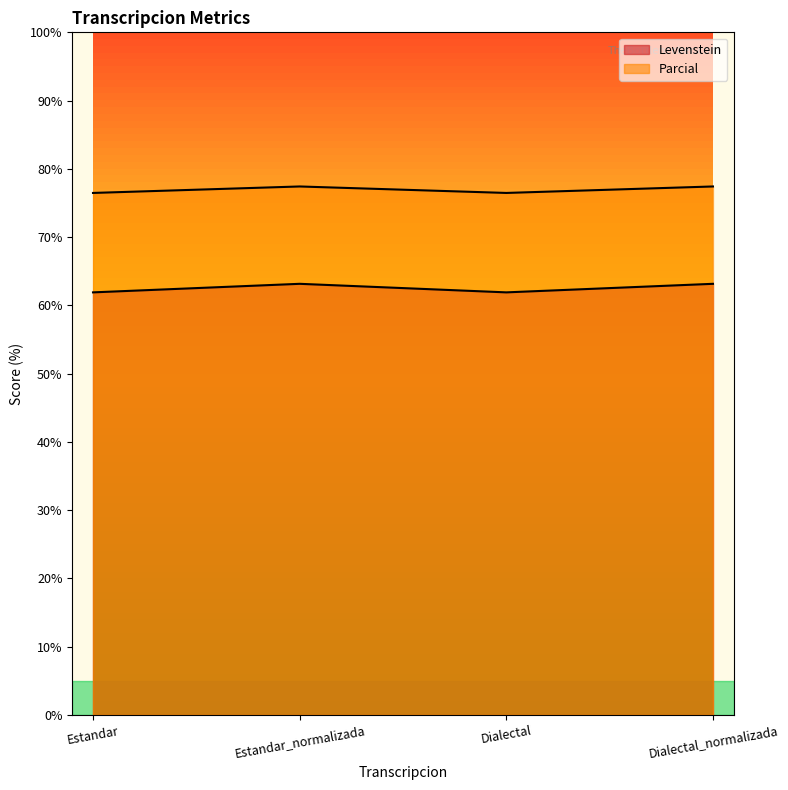

Where is the first local maximum for Levenstein?

Estandar_normalizada